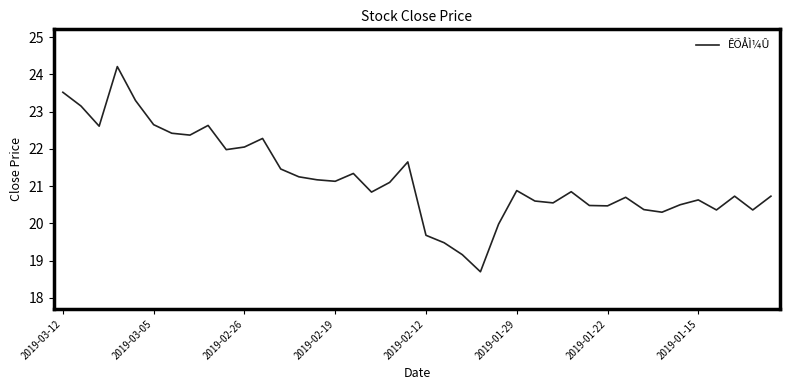

What is the greatest value displayed?

24.2